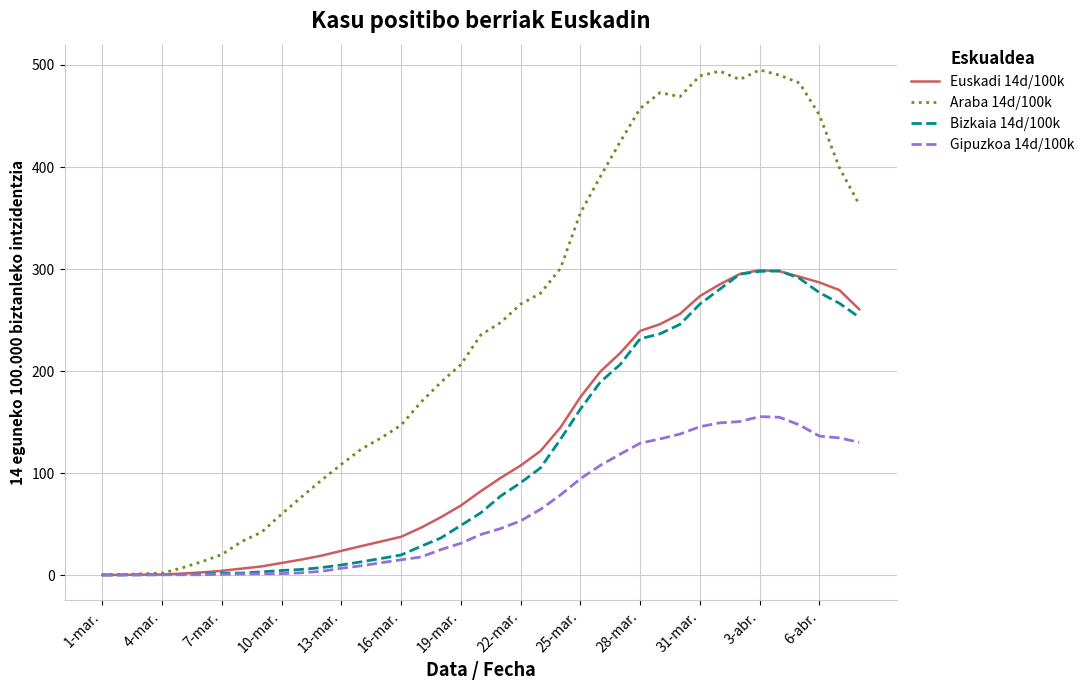

Which series has the largest range (max minus min)?

Araba 14d/100k